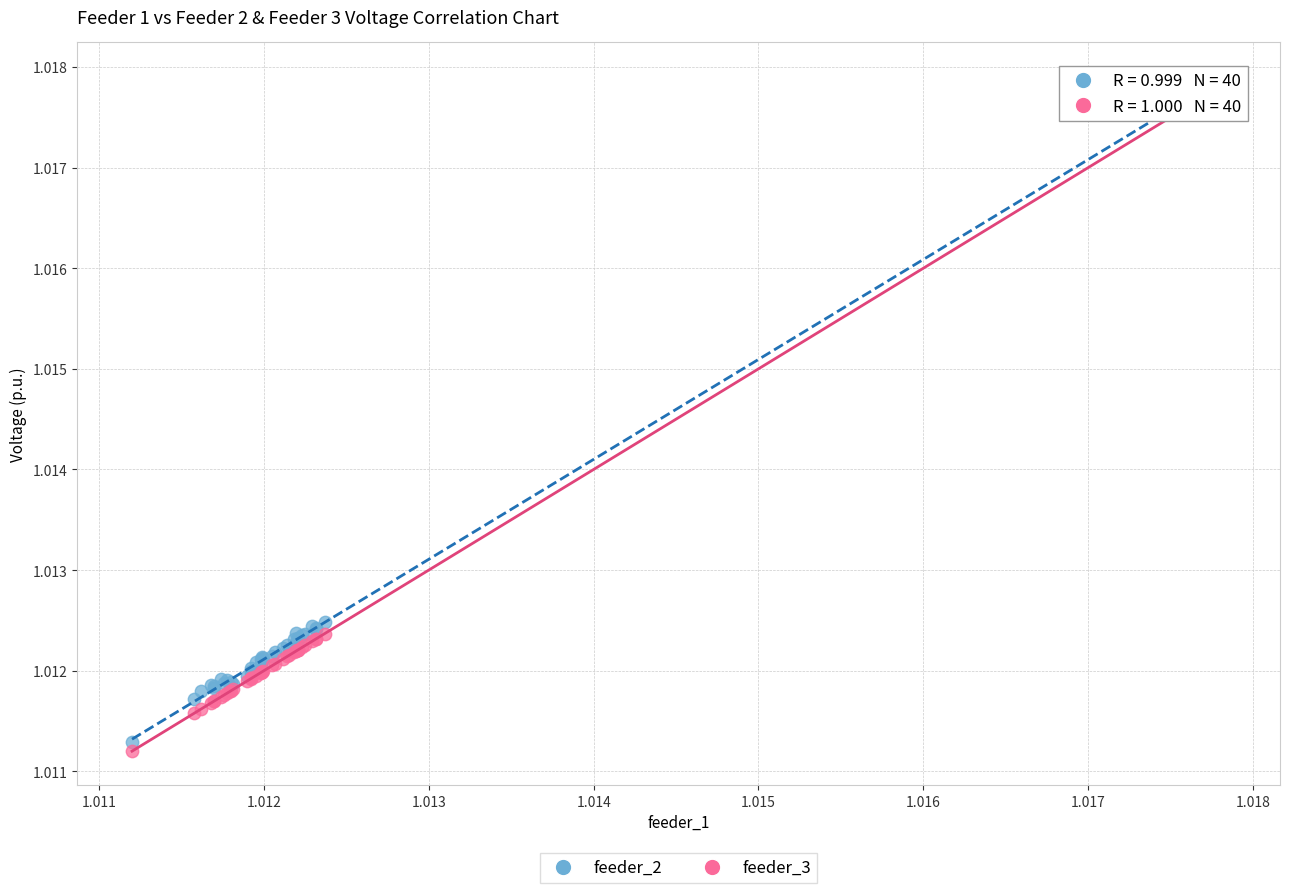

Which series reaches the minimum Y coordinate?

feeder_3